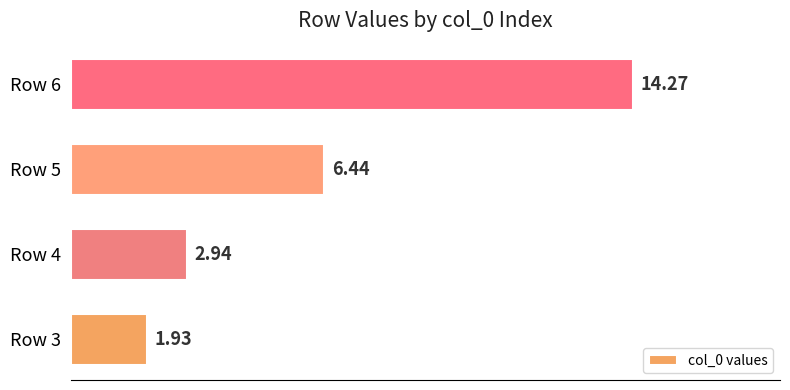

Rank the categories by value from lowest to highest.

Row 3, Row 4, Row 5, Row 6